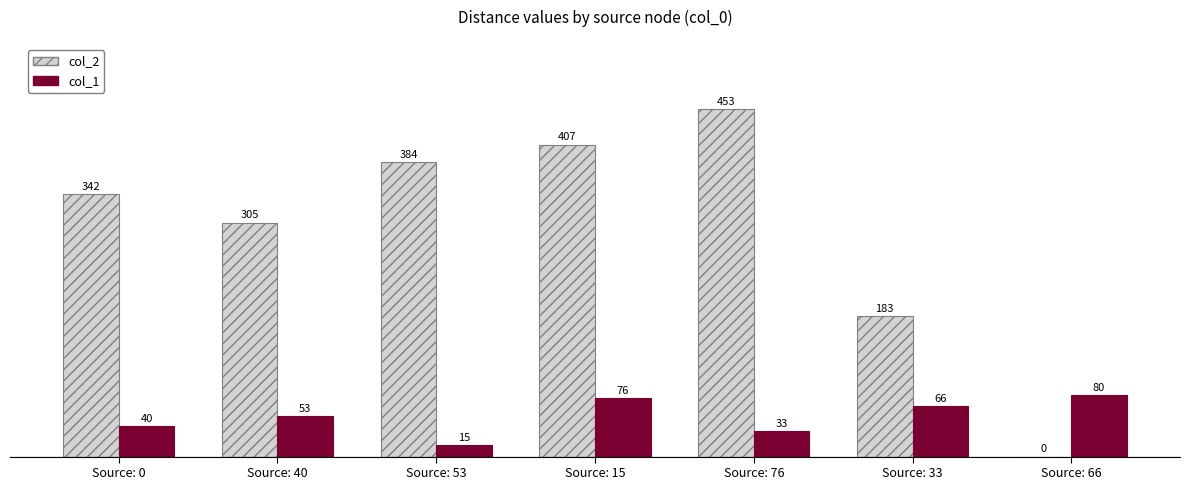

What is the sum of the col_1 values at Source: 15 and Source: 53?

91